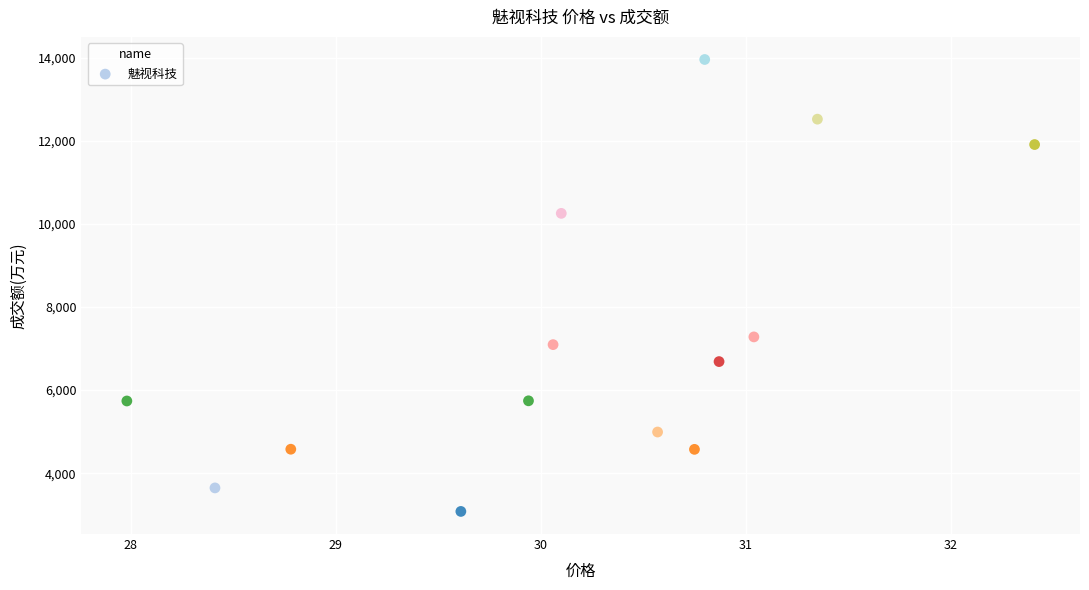

What is the range of Y values (max minus min)?

10876